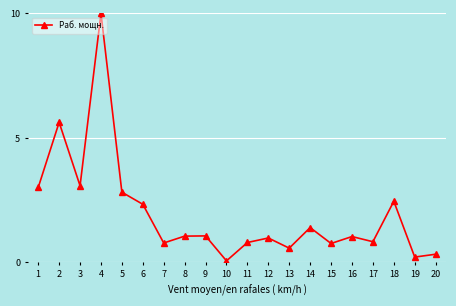

Between 5 and 19, which is larger?

5